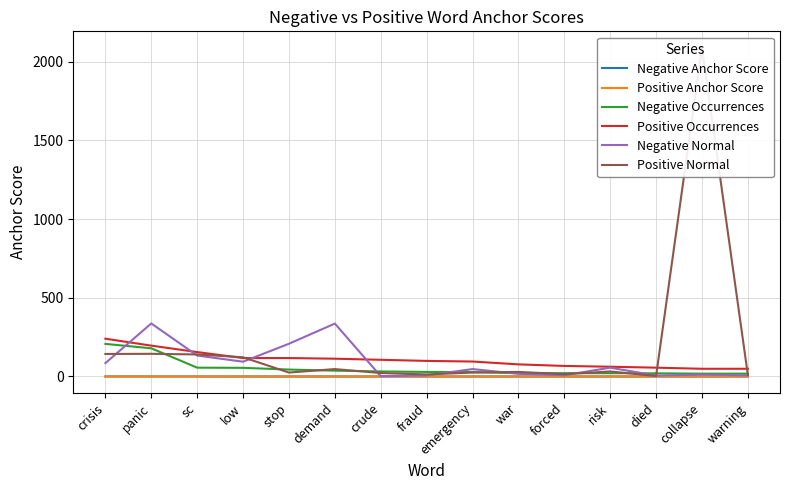

What position from the right is sc?

13